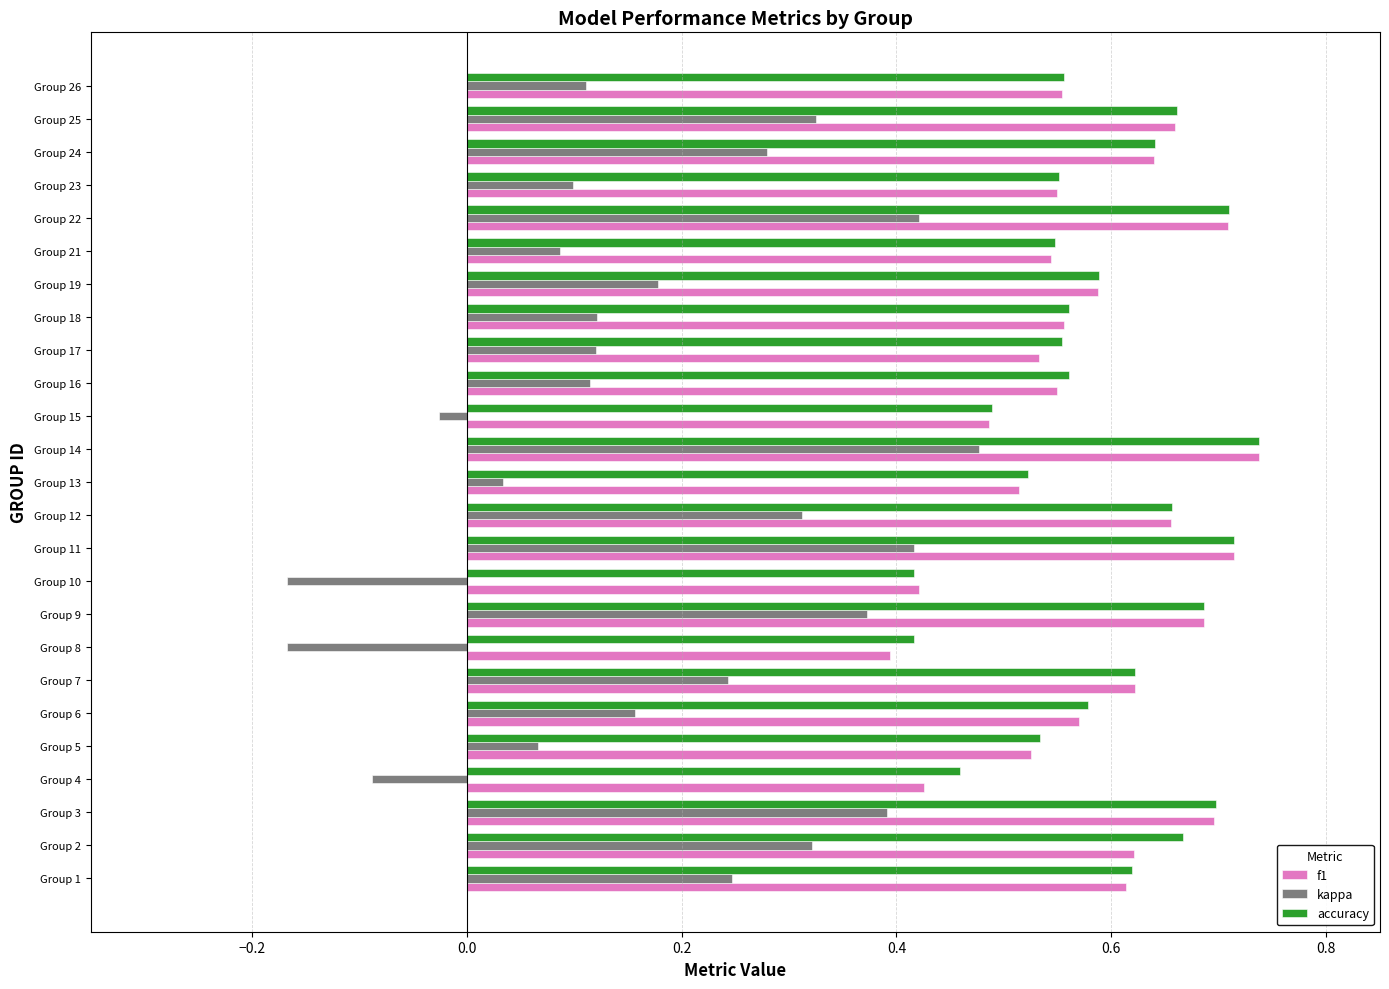

What is the sum of all kappa values?

4.4